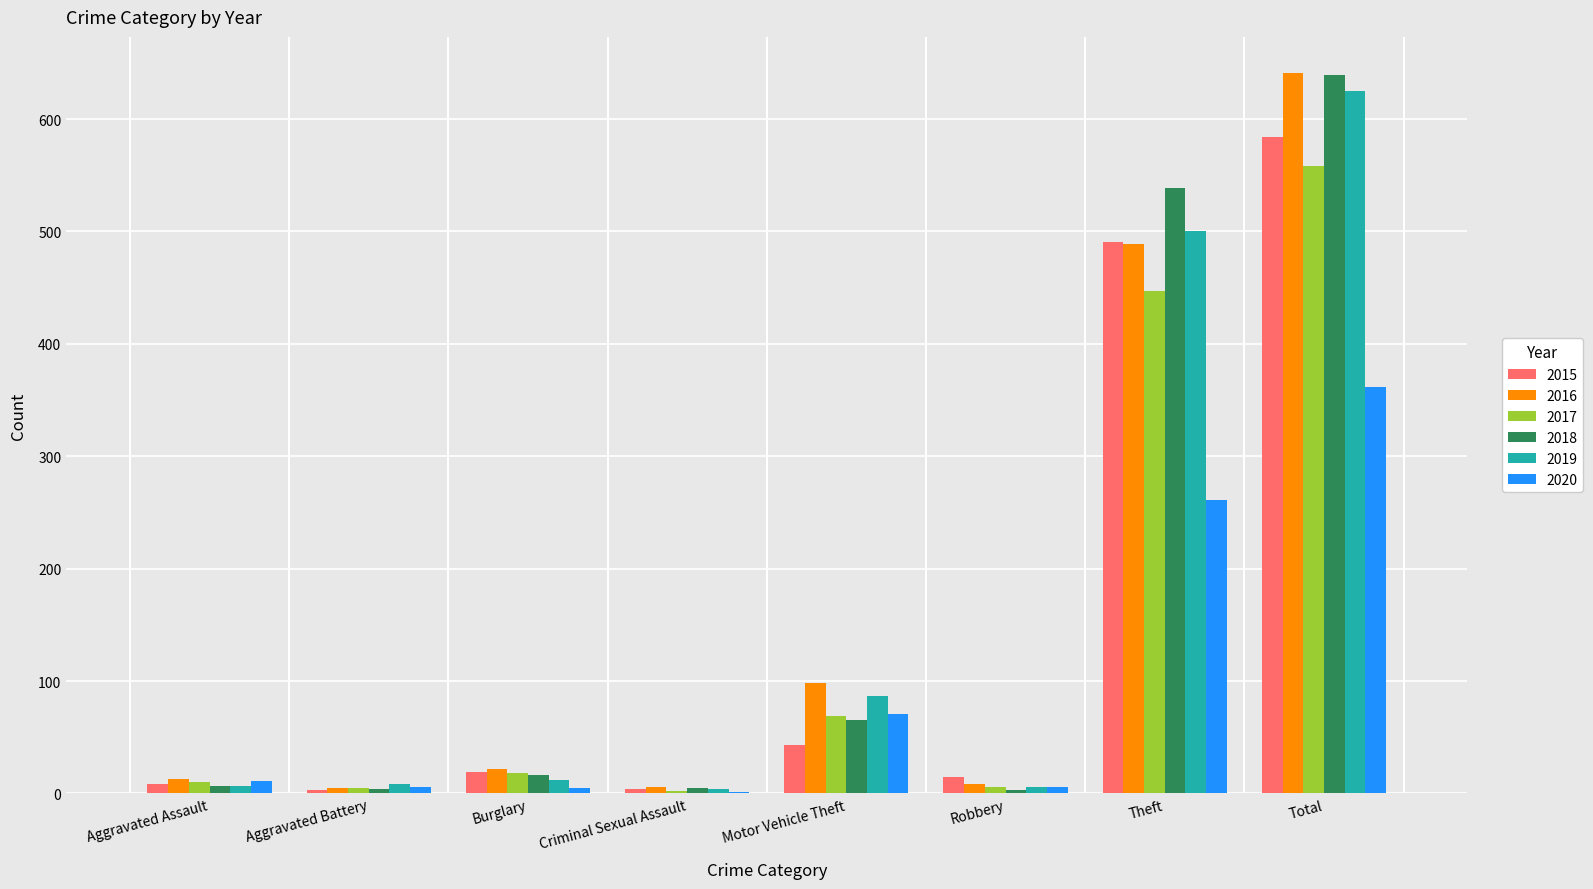

At which label is 2020 closest to 181?

Theft